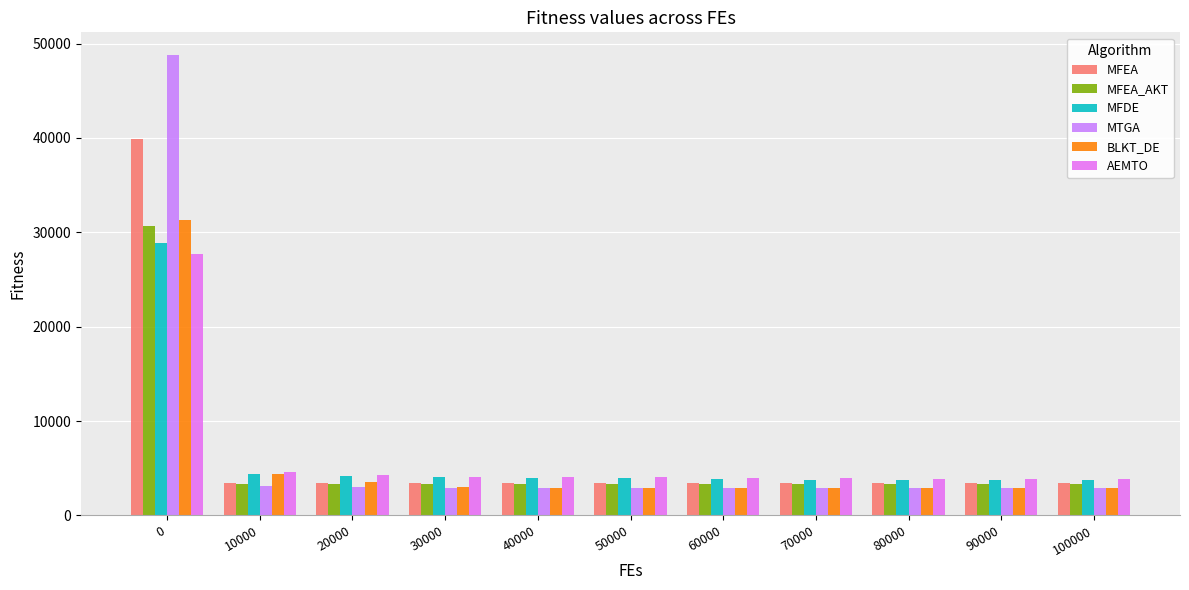

How many bars are there in total?

66